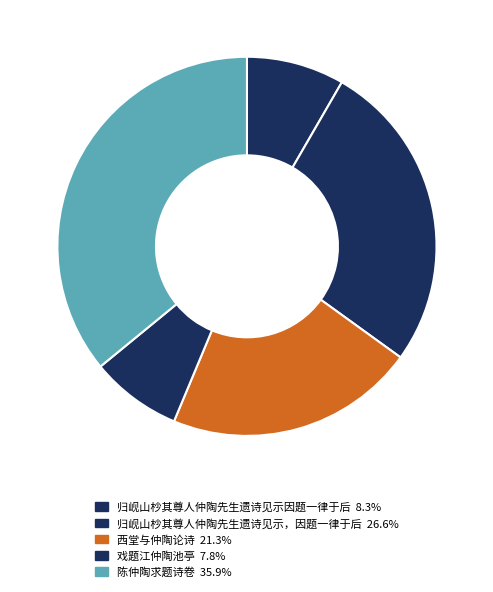

How many segments does this pie chart have?

5